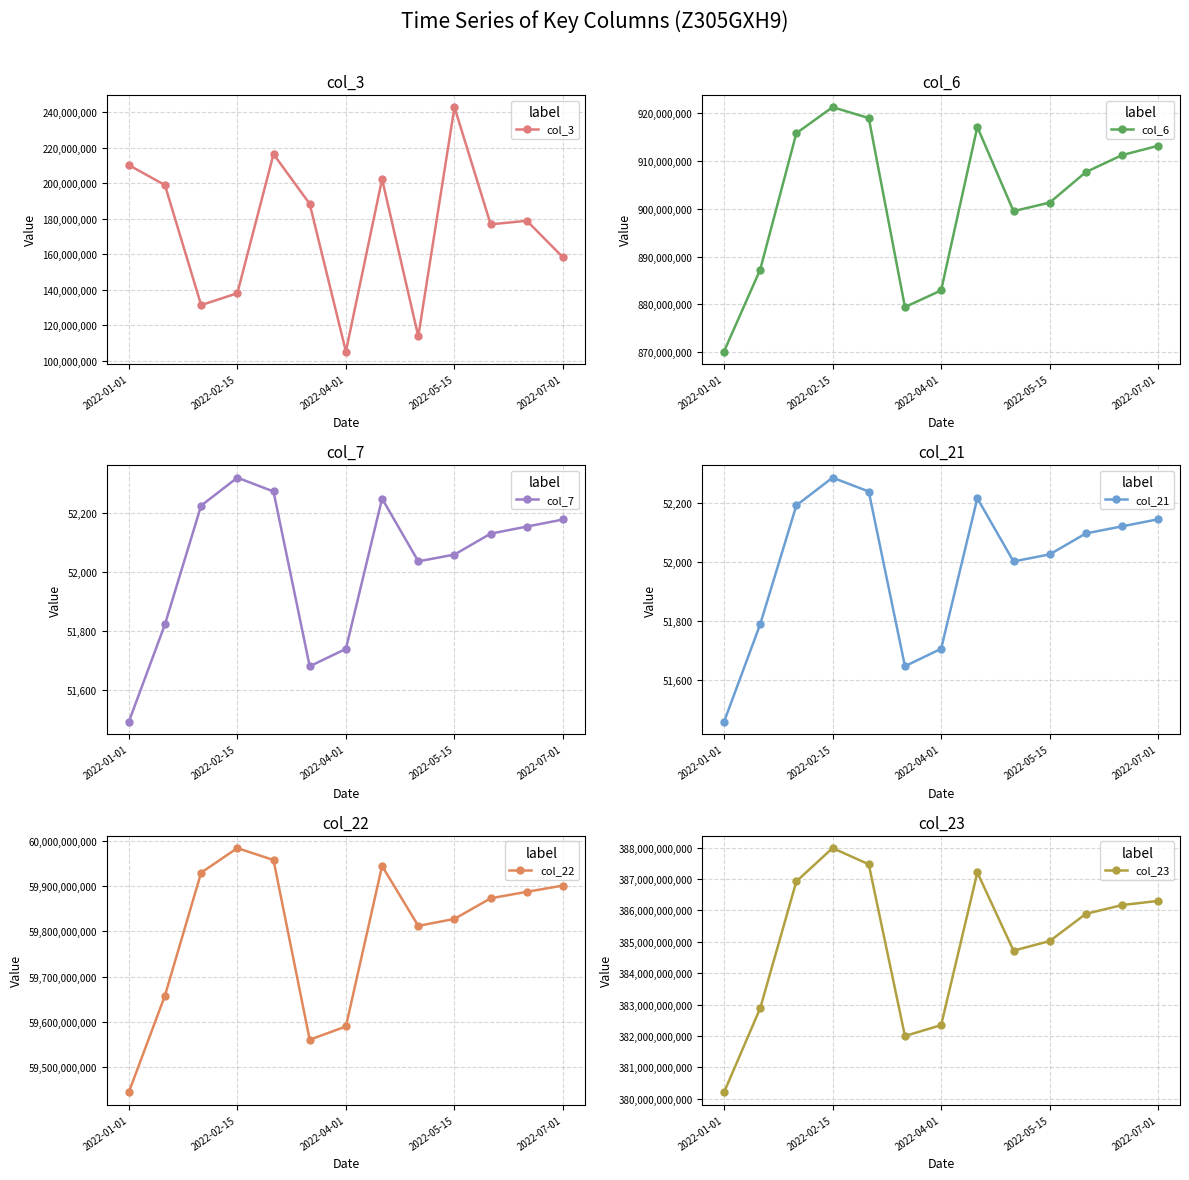

True or false: col_22 and col_6 cross at least once.

False